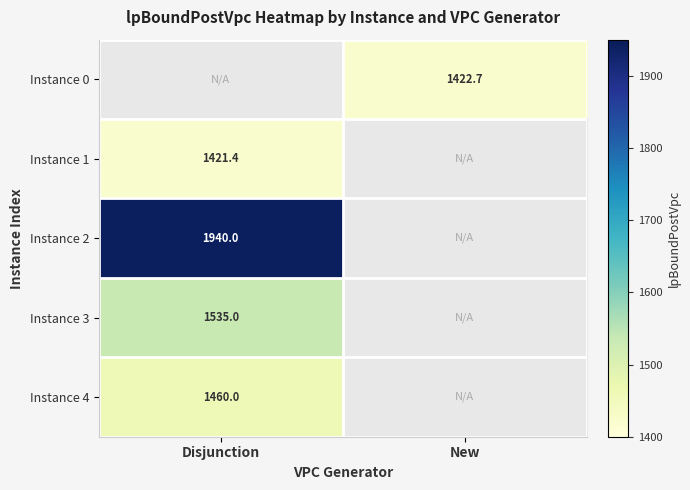

The value of Instance 3 at Disjunction is 1535.0. True or false?

True